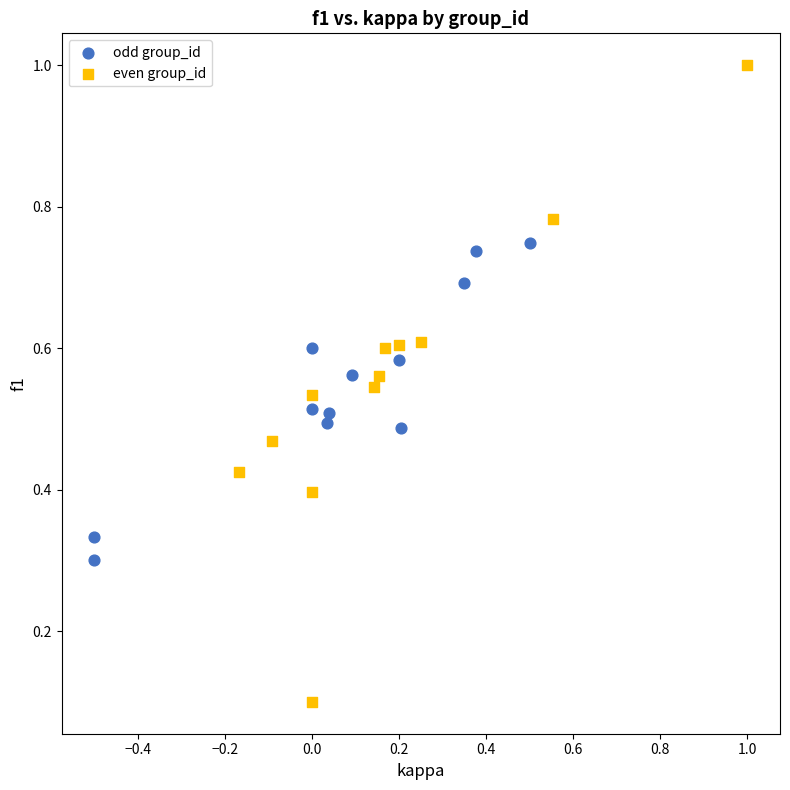

Which series has the largest Y range (max minus min)?

even group_id